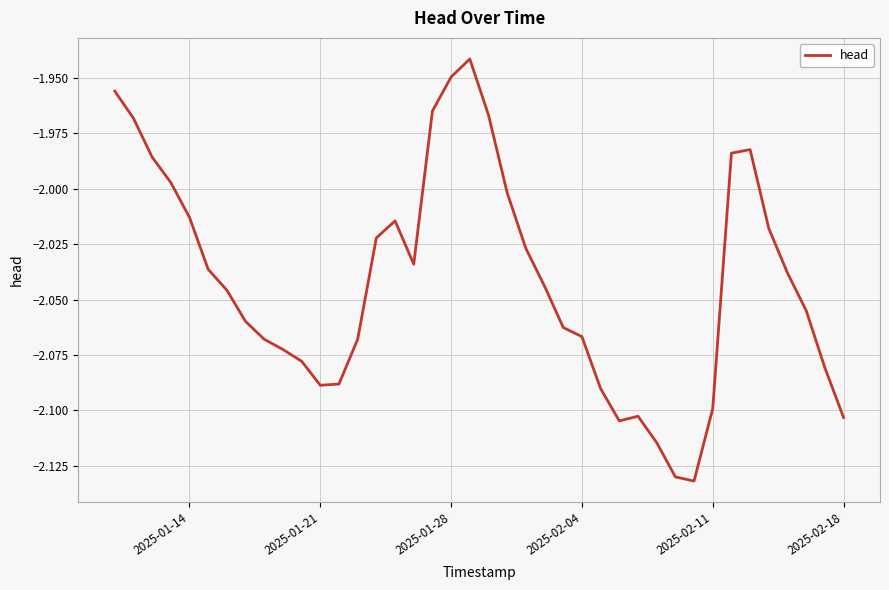

Count the number of categories in the chart.

40